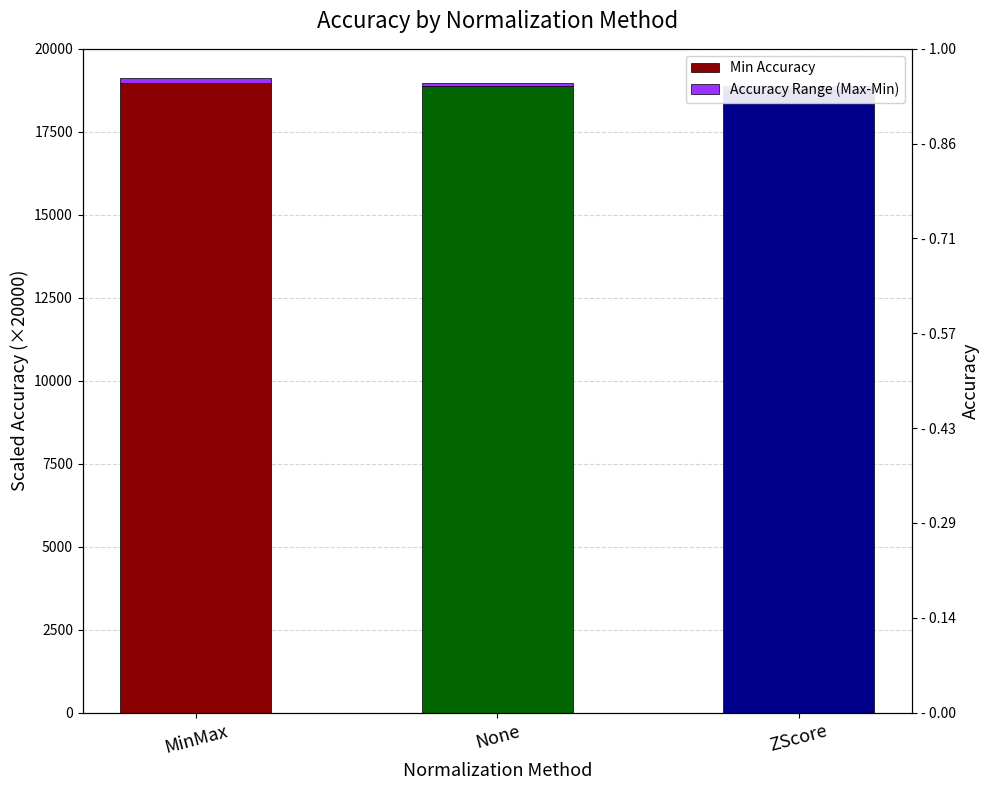

What is the maximum value shown in the chart?

18962.0